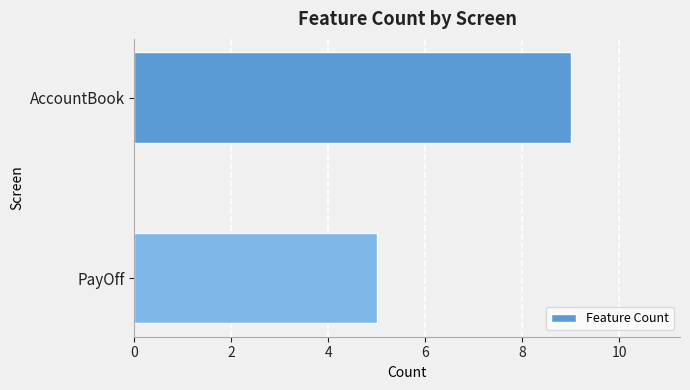

What is the smallest value displayed?

5